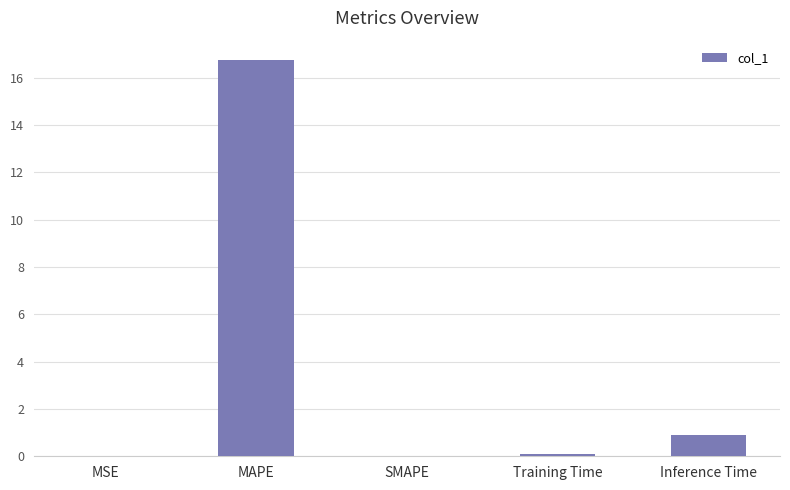

Is it true that the value at MAPE is 25.9?

False